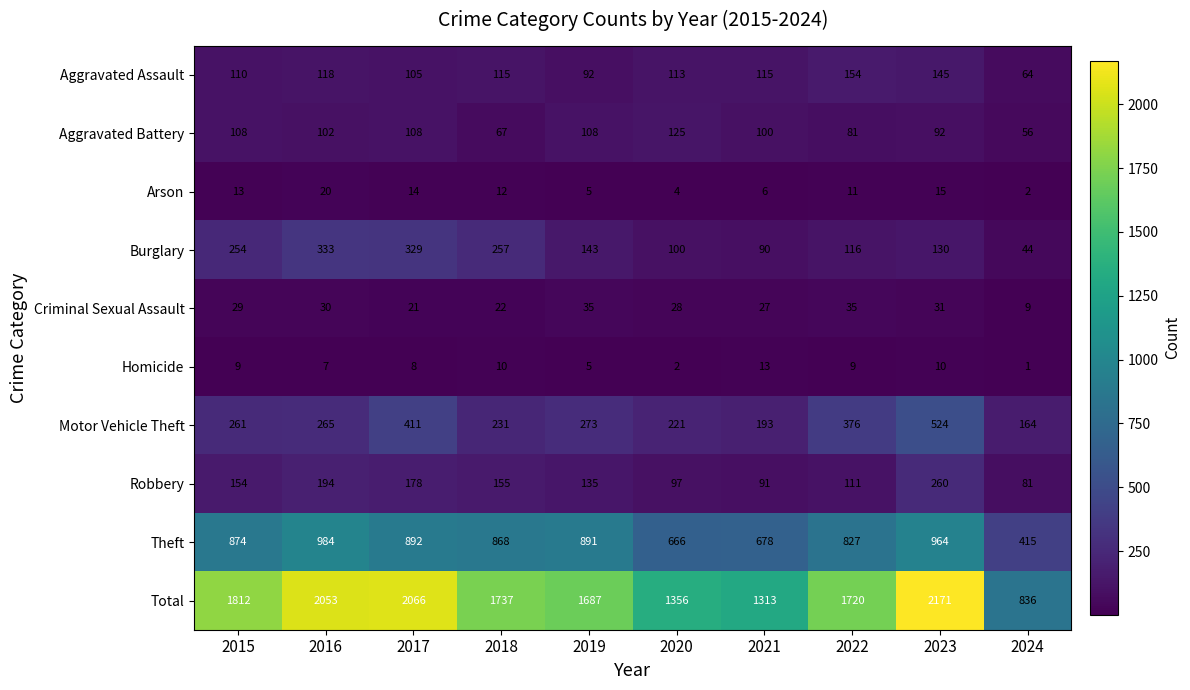

At which label is Burglary closest to 188?

2019